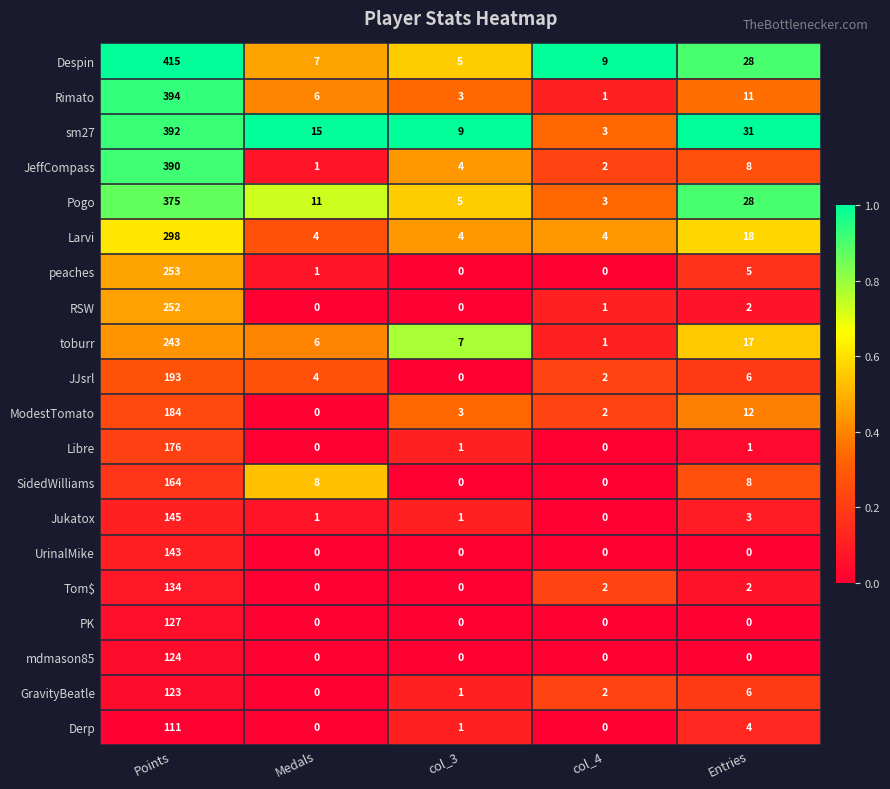

Where is Jukatox nearest to the value 72?

Entries